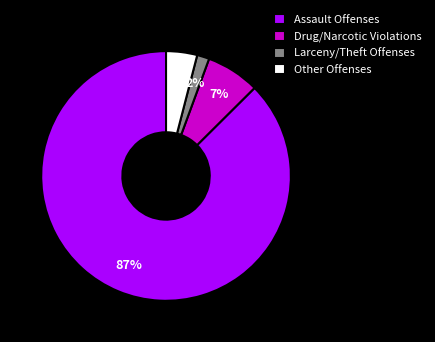

Rank the categories by value from highest to lowest.

Assault Offenses, Drug/Narcotic Violations, Other Offenses, Larceny/Theft Offenses